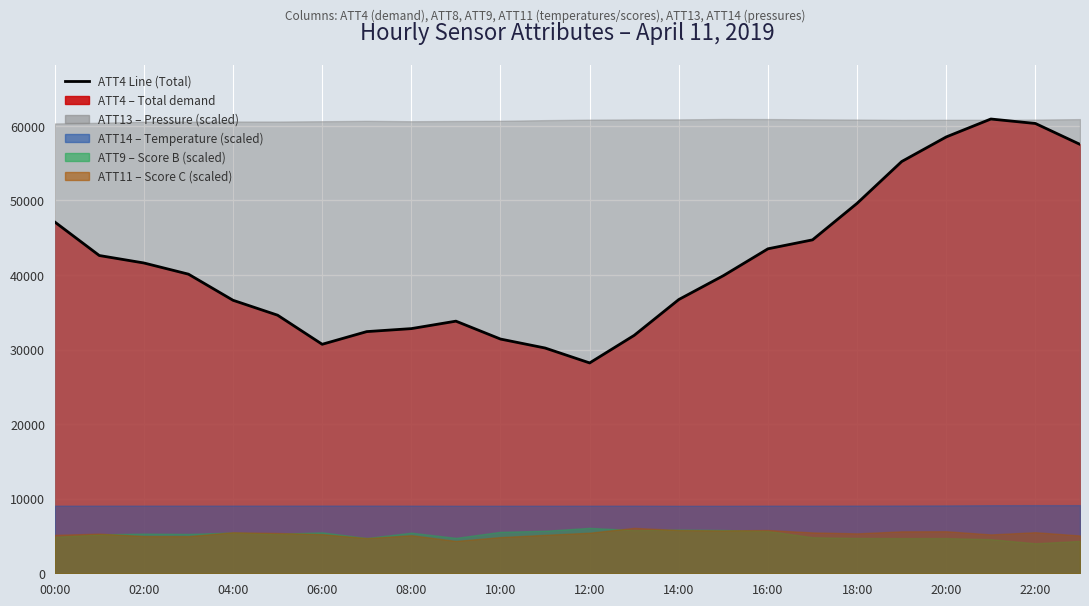

How many points are lower than both their immediate neighbors (excluding endpoints)?

2